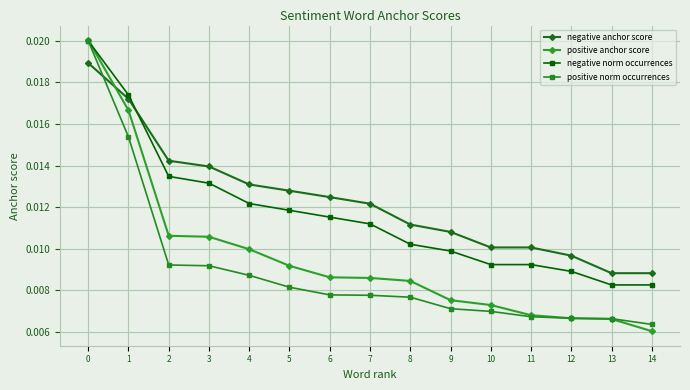

How many times do positive norm occurrences and negative anchor score cross each other?

1